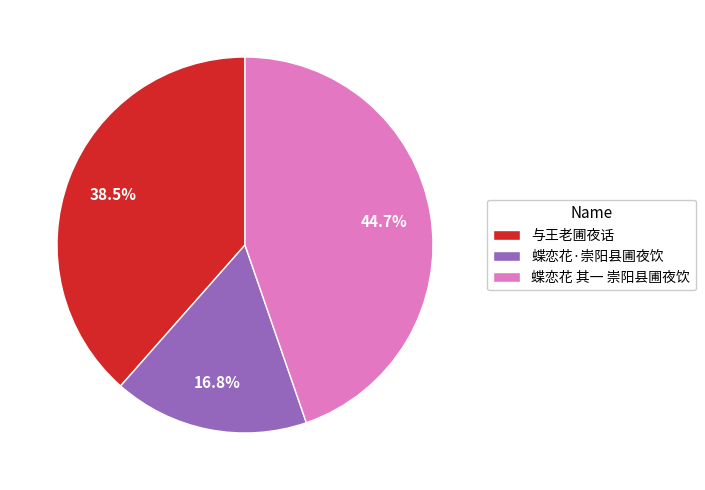

What is the total percentage of 蝶恋花·崇阳县圃夜饮 and 蝶恋花 其一 崇阳县圃夜饮?

61.5%